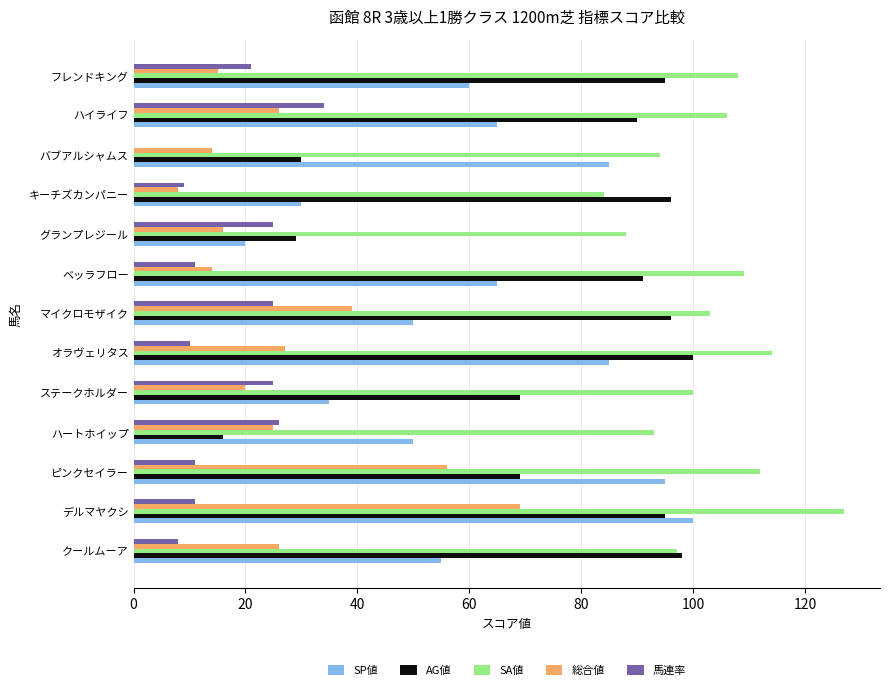

The 総合値 series shows 21 at フレンドキング. True or false?

False